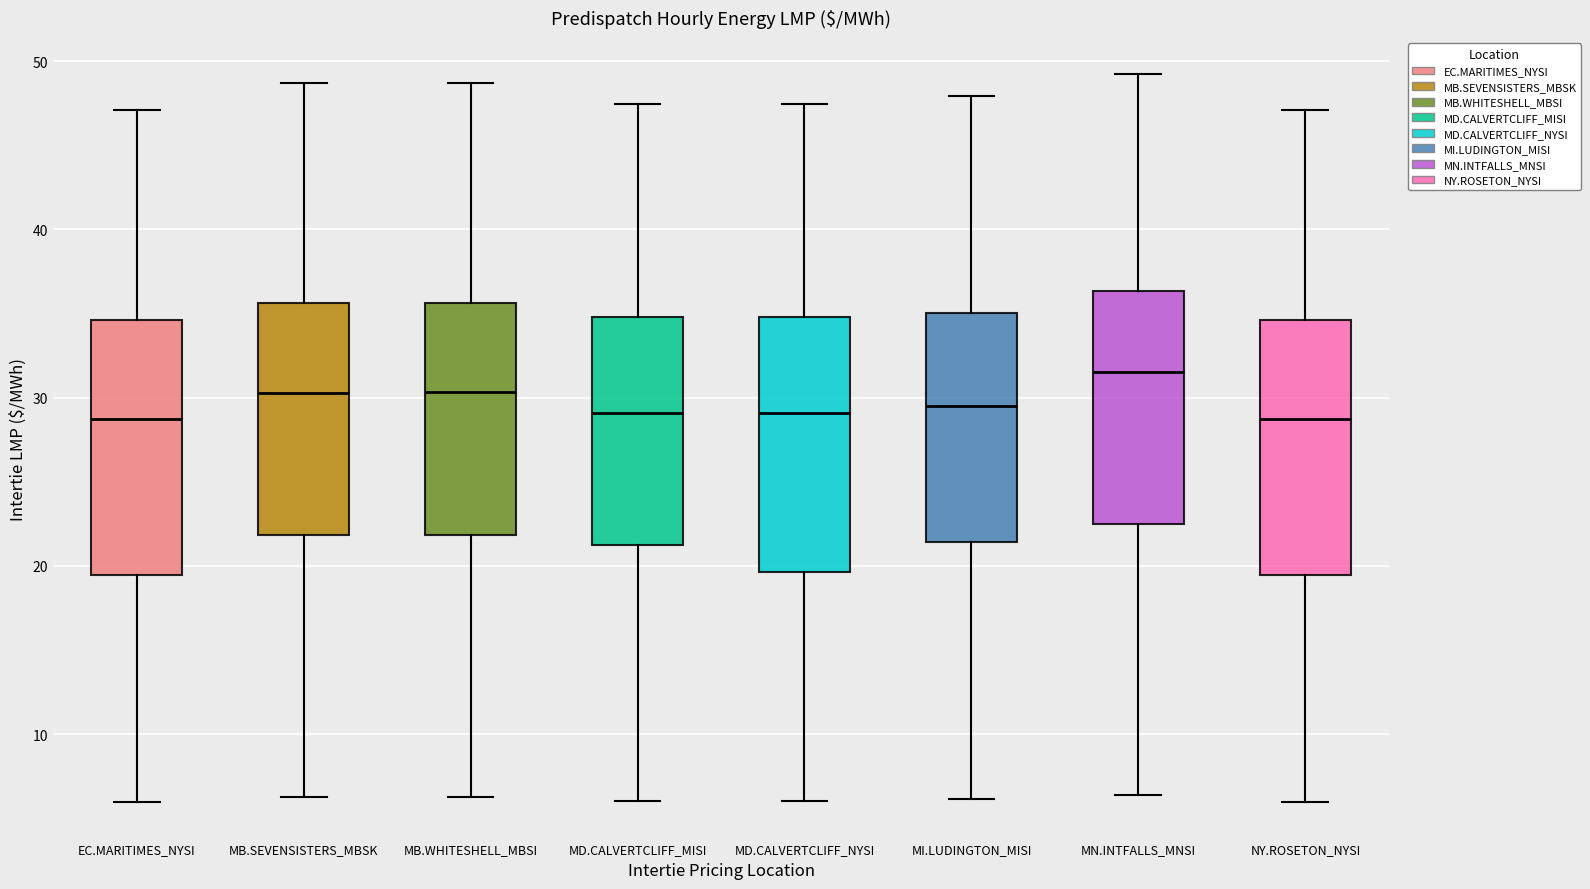

Reading left to right, transcribe this box plot: for each box, give where its median line is, the range the box spans, and where its two whiskers end, as read against the y-axis. The values are not printed on the chart, so give them approximately, as read against the axis.

EC.MARITIMES_NYSI: median 29, box 19 to 35, whiskers 6 to 47
MB.SEVENSISTERS_MBSK: median 30, box 22 to 36, whiskers 6 to 49
MB.WHITESHELL_MBSI: median 30, box 22 to 36, whiskers 6 to 49
MD.CALVERTCLIFF_MISI: median 29, box 21 to 35, whiskers 6 to 47
MD.CALVERTCLIFF_NYSI: median 29, box 20 to 35, whiskers 6 to 47
MI.LUDINGTON_MISI: median 29, box 21 to 35, whiskers 6 to 48
MN.INTFALLS_MNSI: median 32, box 22 to 36, whiskers 6 to 49
NY.ROSETON_NYSI: median 29, box 19 to 35, whiskers 6 to 47